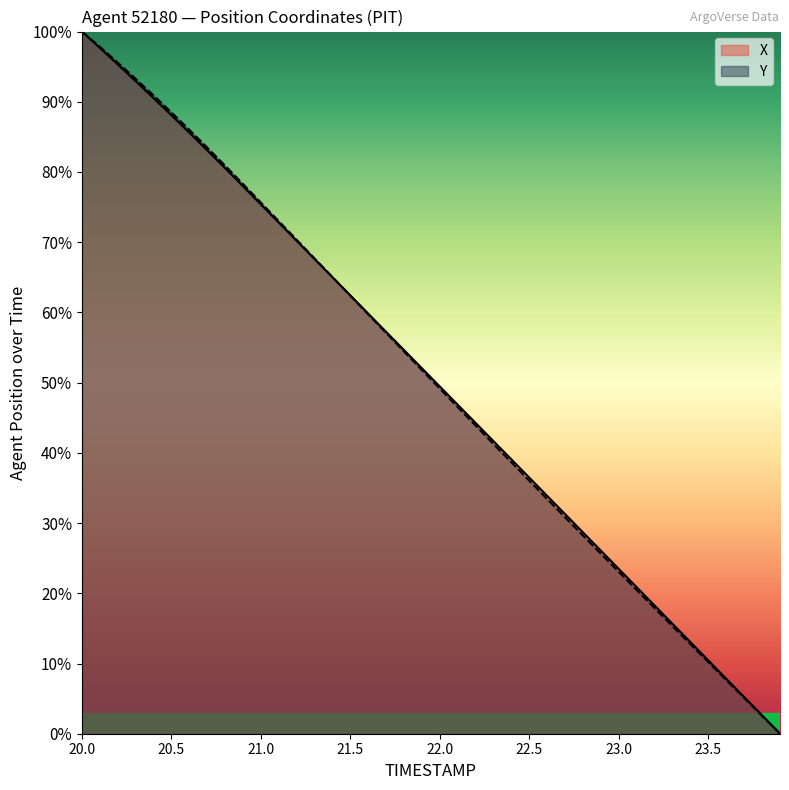

How many values in the Y series exceed 51?

20